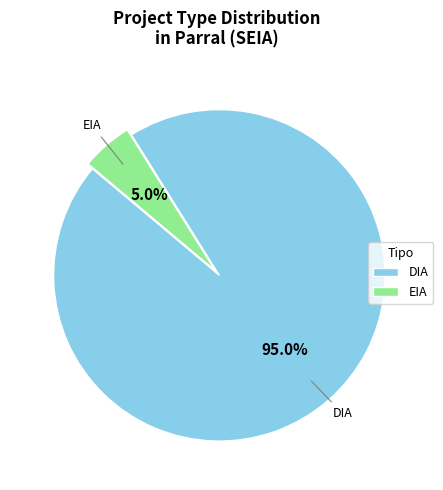

How many slices are in this pie chart?

2